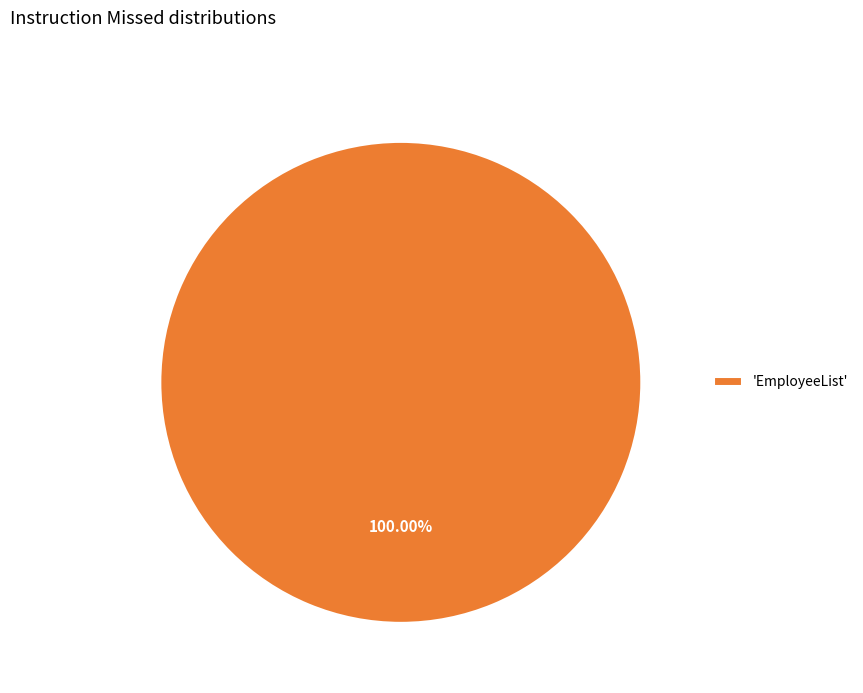

Rank the categories by value from highest to lowest.

'EmployeeList'